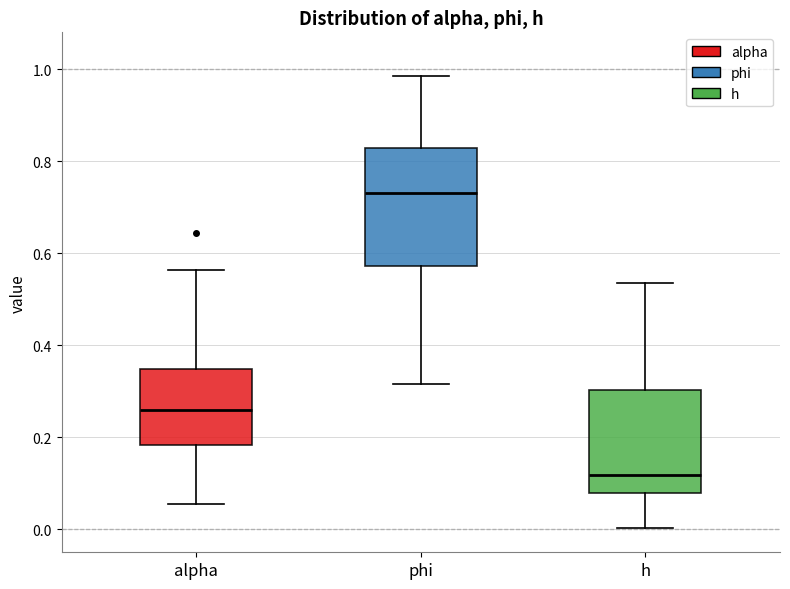

Reading left to right, read every box against the y-axis: the position of its median line, the range the box covers, and the ends of its whiskers. The values are not printed on the chart, so give them approximately, as read against the axis.

alpha: median 0.26, box 0.18 to 0.34, whiskers 0.06 to 0.56
phi: median 0.72, box 0.58 to 0.82, whiskers 0.32 to 0.98
h: median 0.12, box 0.08 to 0.30, whiskers 0.00 to 0.54